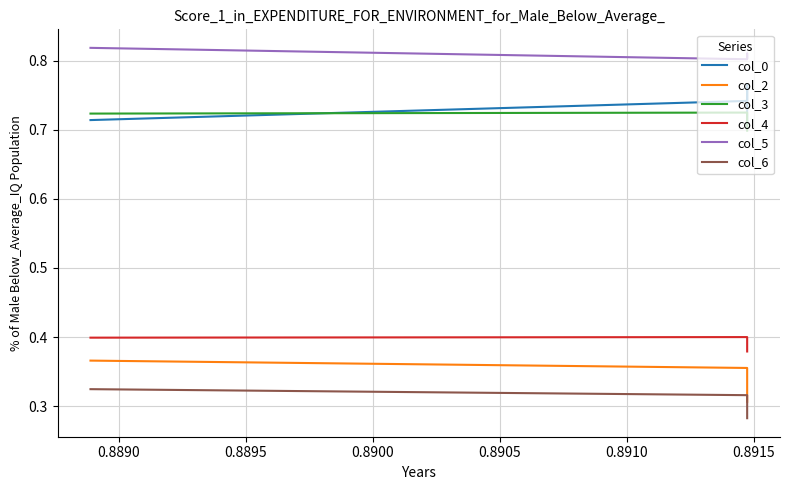

At how many categories does at least one series exceed 0?

4